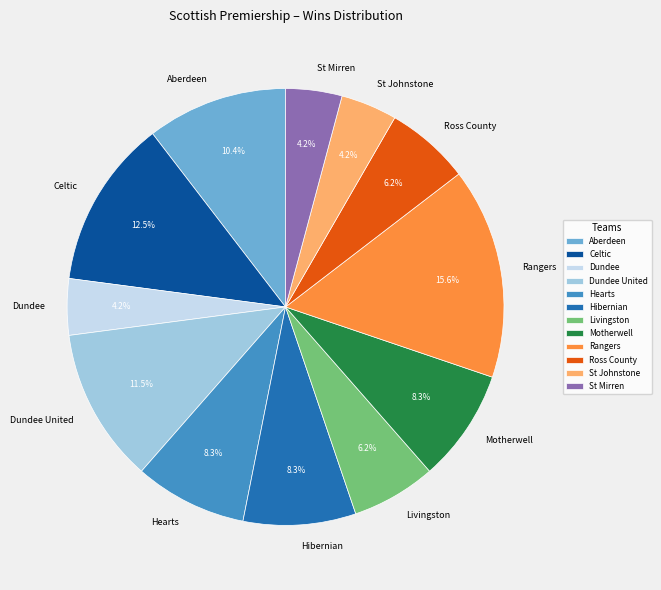

Does any single category account for the majority?

No